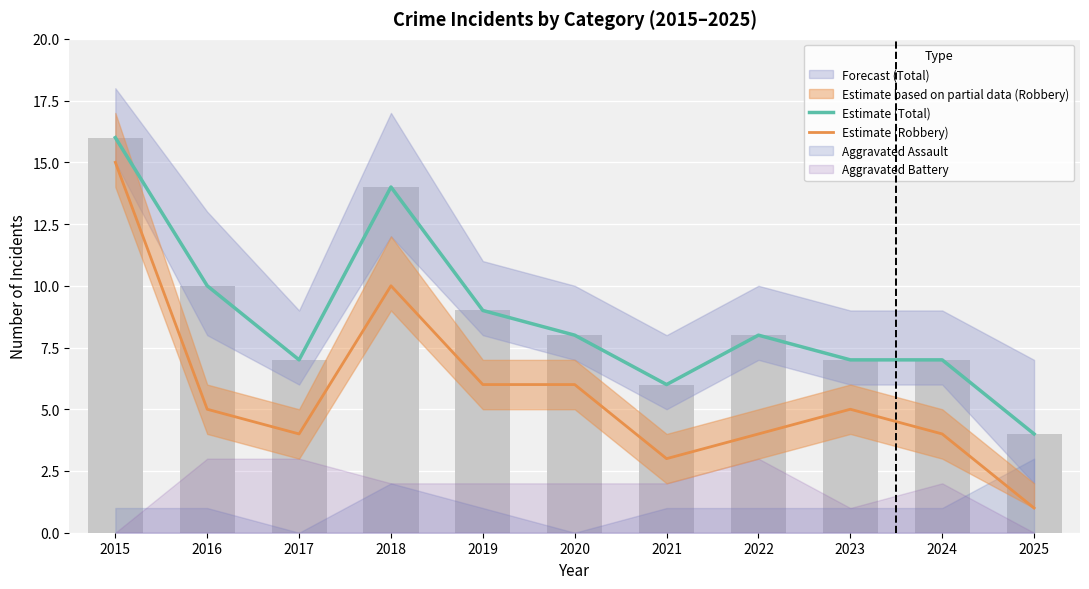

The value of Estimate (Total) at 2025 is 2. True or false?

False